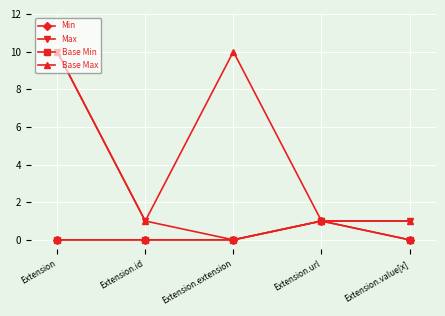

The Max series shows 10 at Extension. True or false?

True